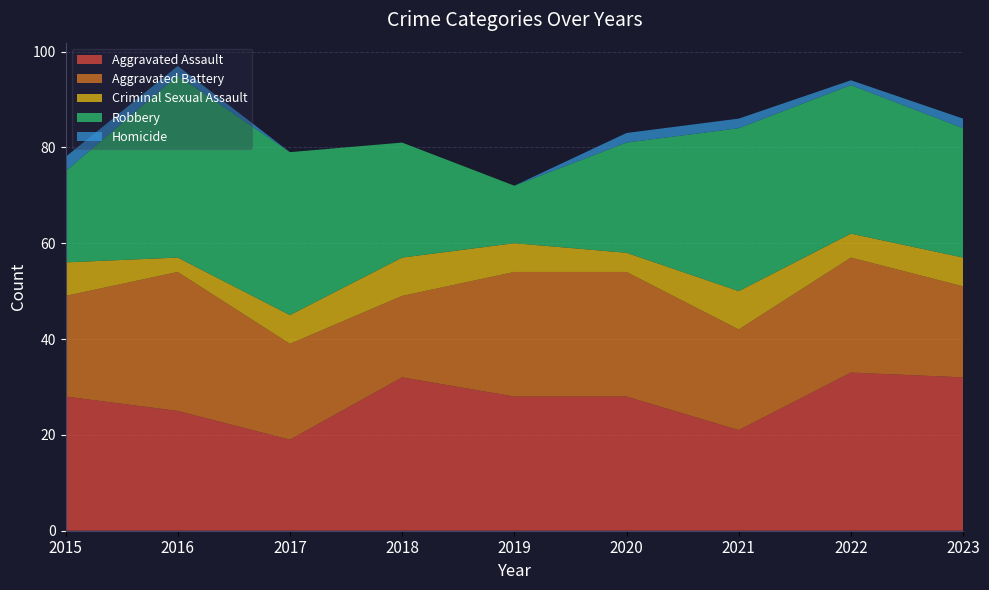

Reading left to right, what are all the values shown in this chart?

Aggravated Assault: 28	25	19	32	28	28	21	33	32
Aggravated Battery: 21	29	20	17	26	26	21	24	19
Criminal Sexual Assault: 7	3	6	8	6	4	8	5	6
Robbery: 19	38	34	24	12	23	34	31	27
Homicide: 3	2	0	0	0	2	2	1	2